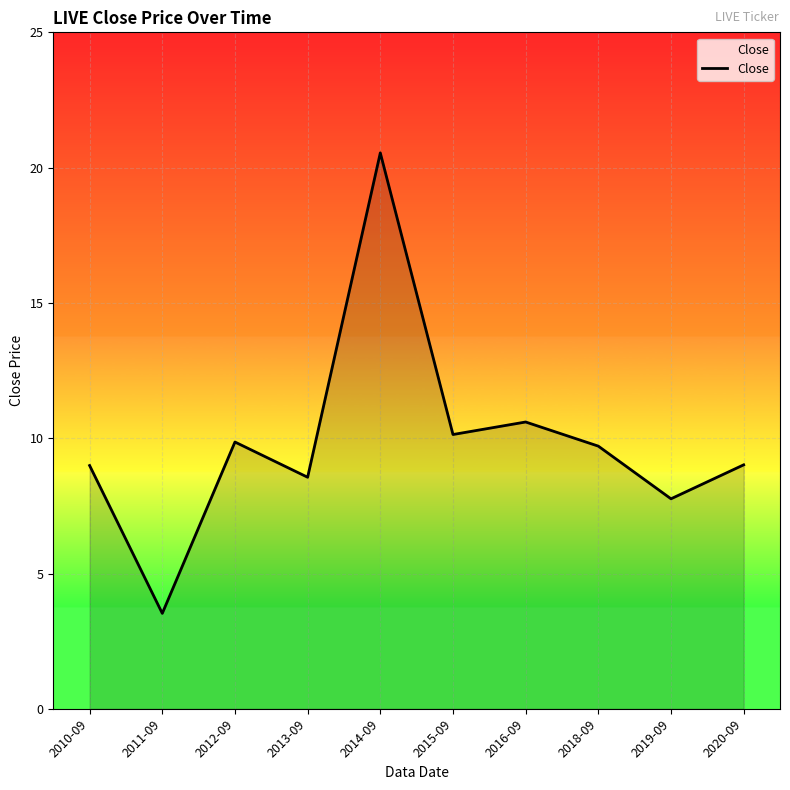

Count the number of categories in the chart.

10